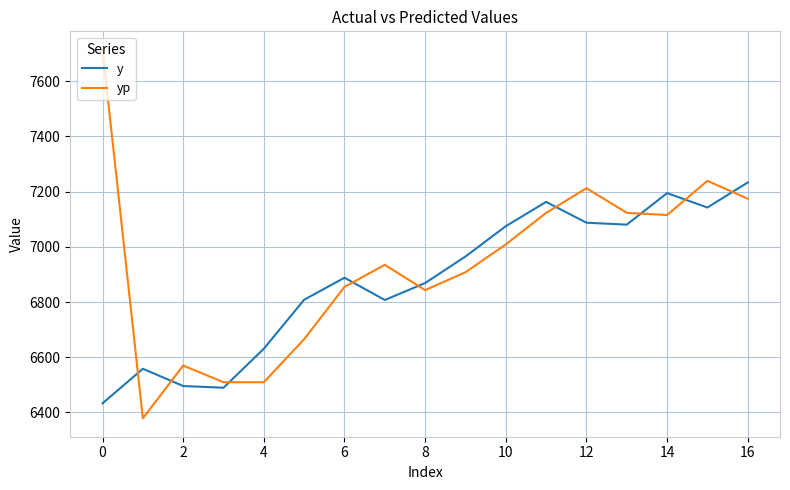

True or false: y has more than 2 points higher than both neighbors.

True